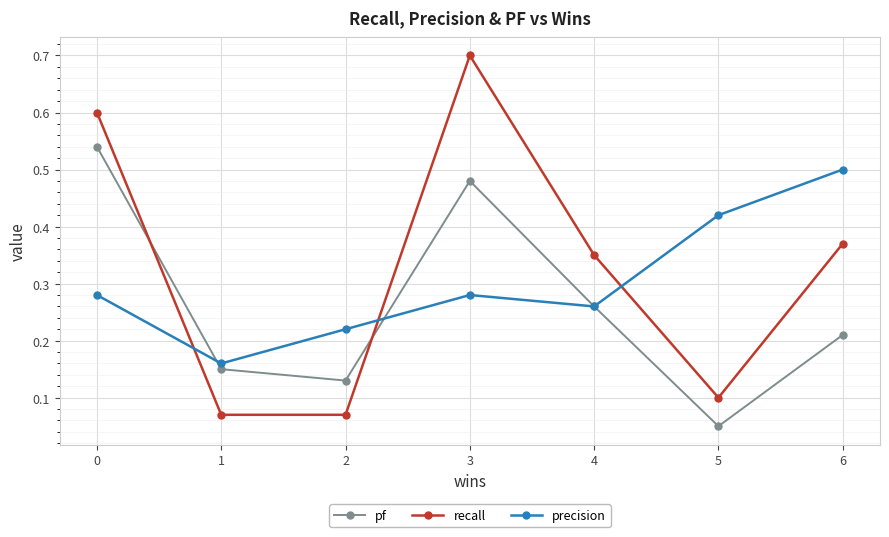

The recall series shows 0.7 at 3. True or false?

True